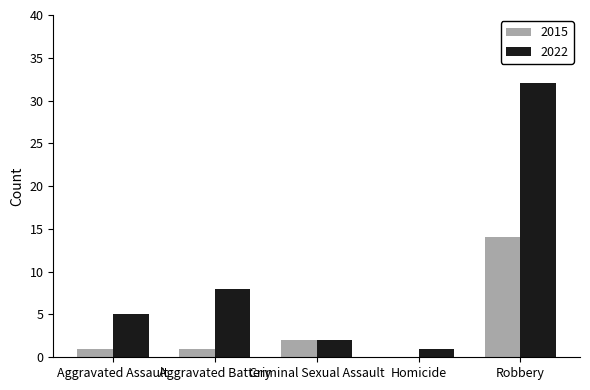

Reading right to left, list all the values displayed in this chart.

2015: Robbery=14	Homicide=0	Criminal Sexual Assault=2	Aggravated Battery=1	Aggravated Assault=1
2022: Robbery=32	Homicide=1	Criminal Sexual Assault=2	Aggravated Battery=8	Aggravated Assault=5